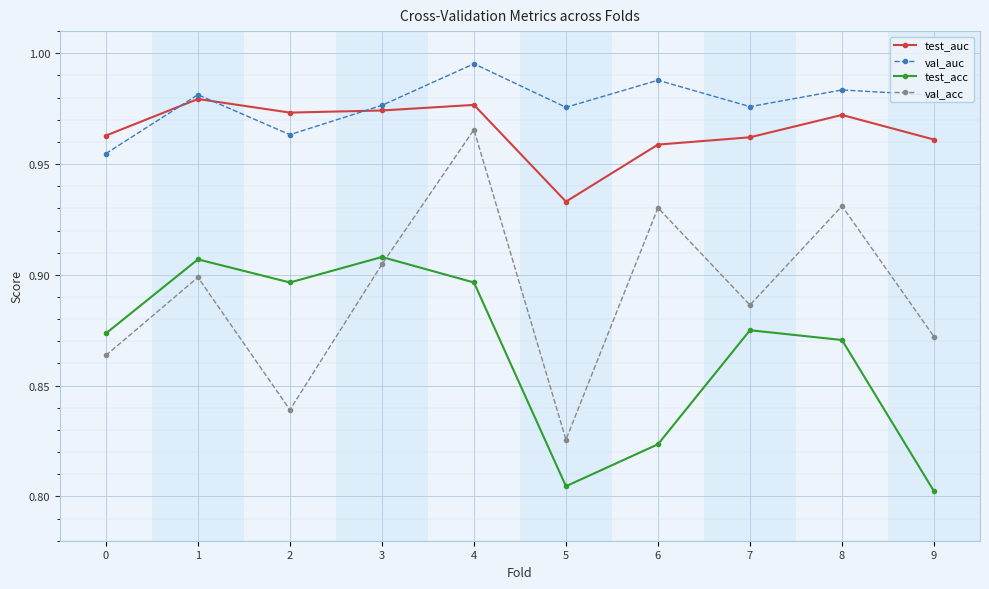

Between 1 and 5, which series saw the biggest shift?

test_acc